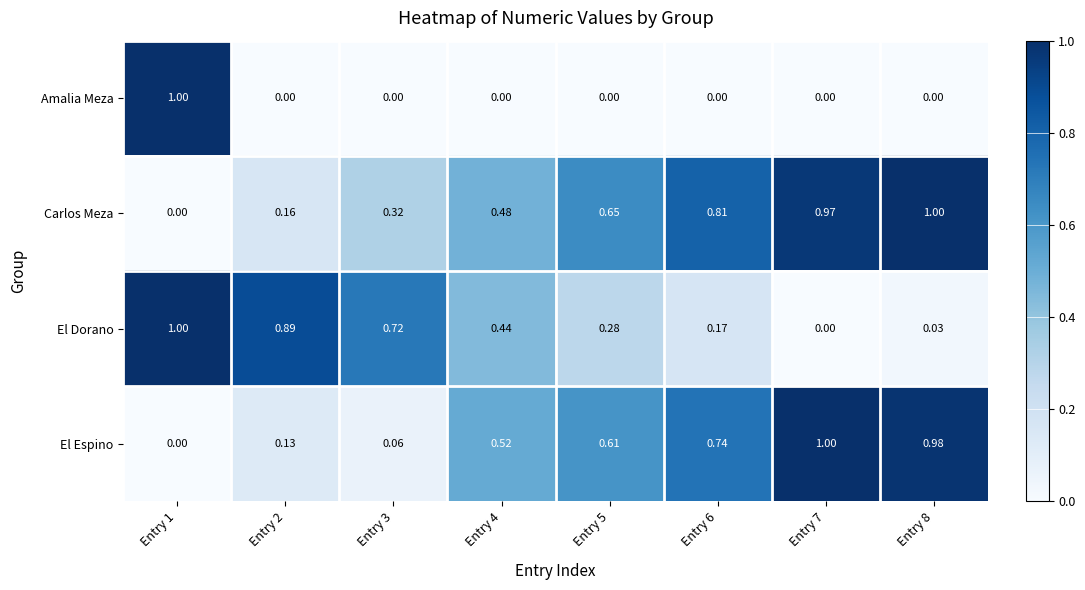

Which series changed the most between Entry 2 and Entry 7?

El Dorano